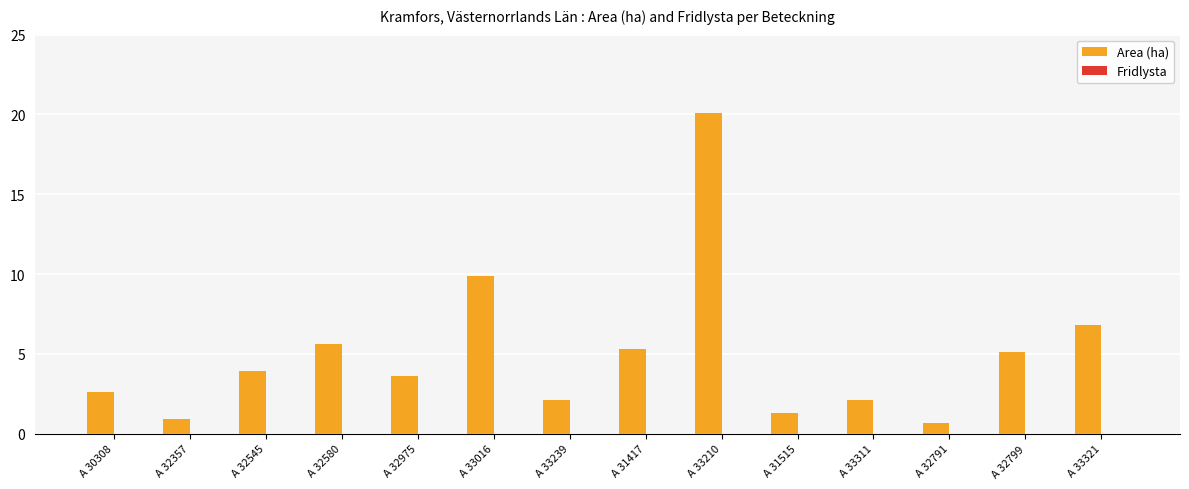

Where does the data first go above 3?

A 32545